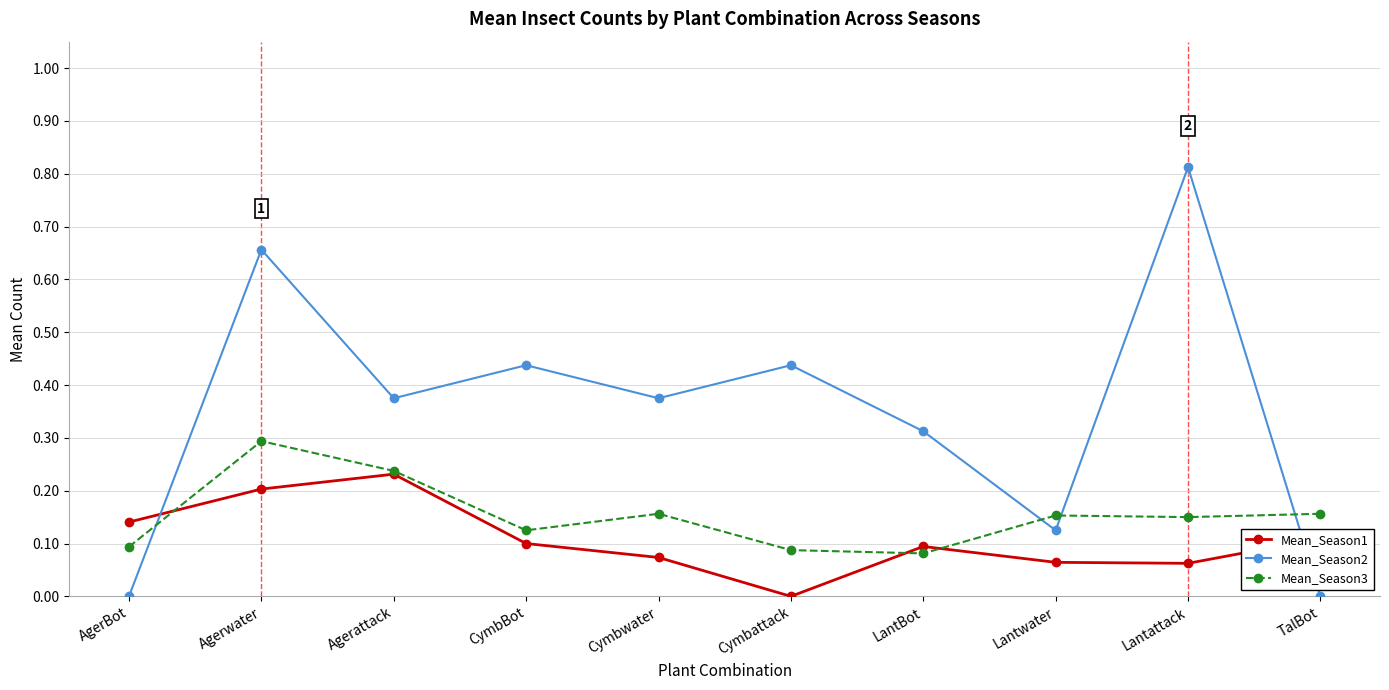

In Mean_Season1, how many points are higher than both neighbors (excluding endpoints)?

2